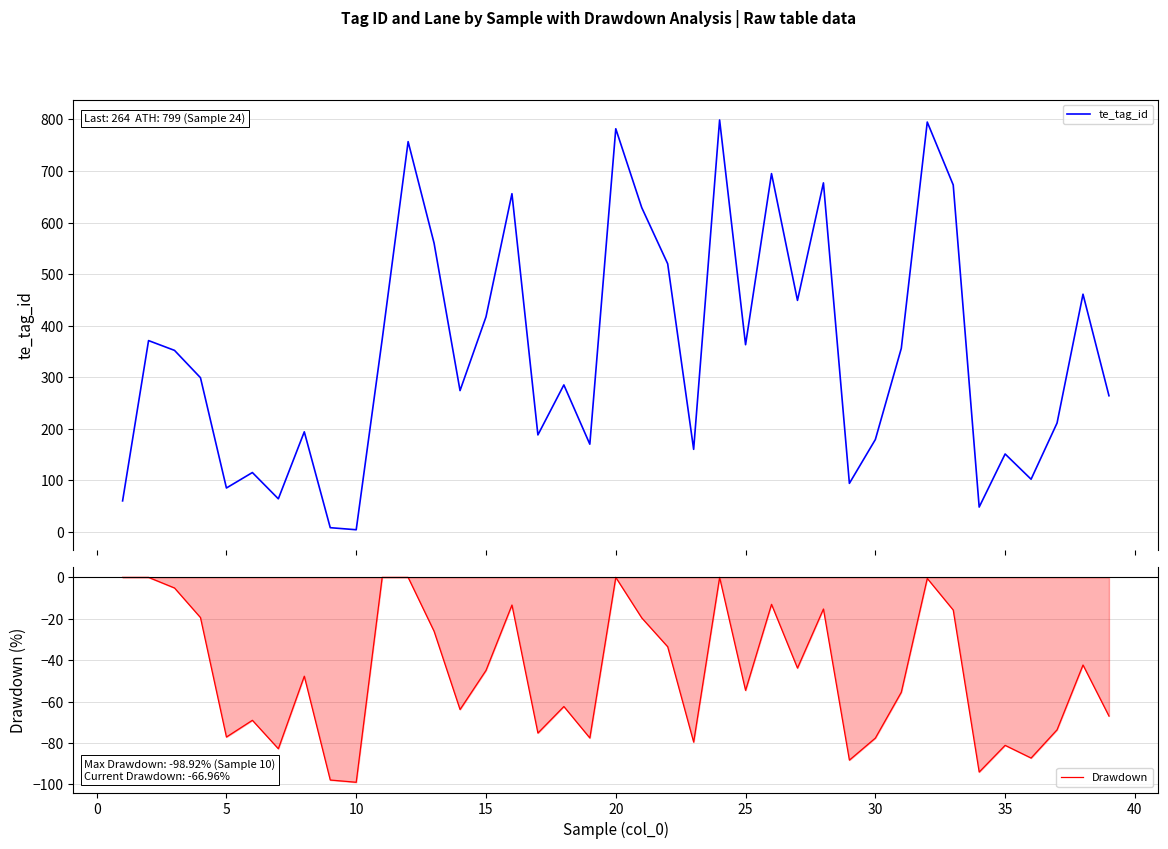

What is the maximum value shown in the chart?

799.0